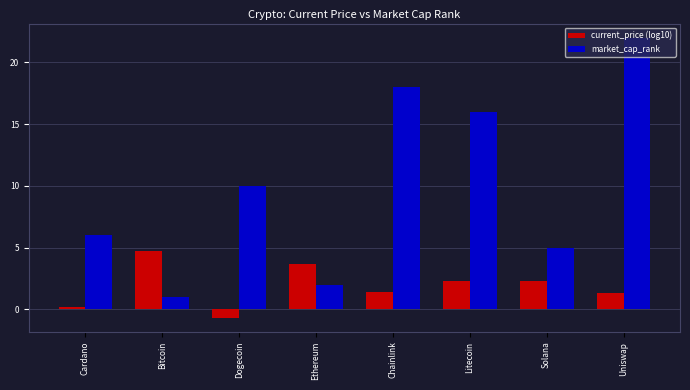

What is the difference between the maximum and minimum values in the current_price (log10) series?

5.4